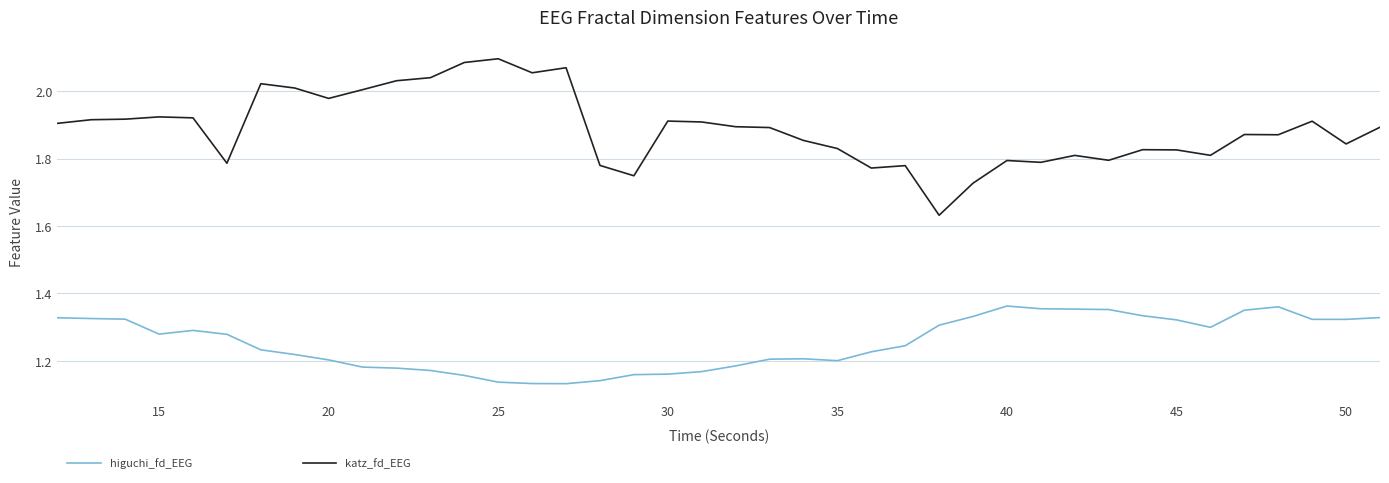

What are all the series names shown in the legend?

higuchi_fd_EEG, katz_fd_EEG